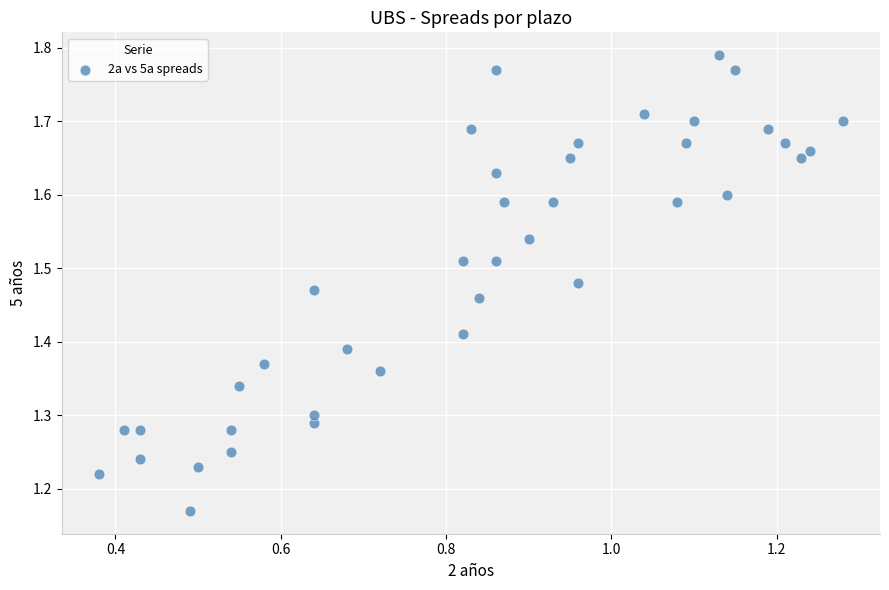

What is the range of Y values (max minus min)?

0.6